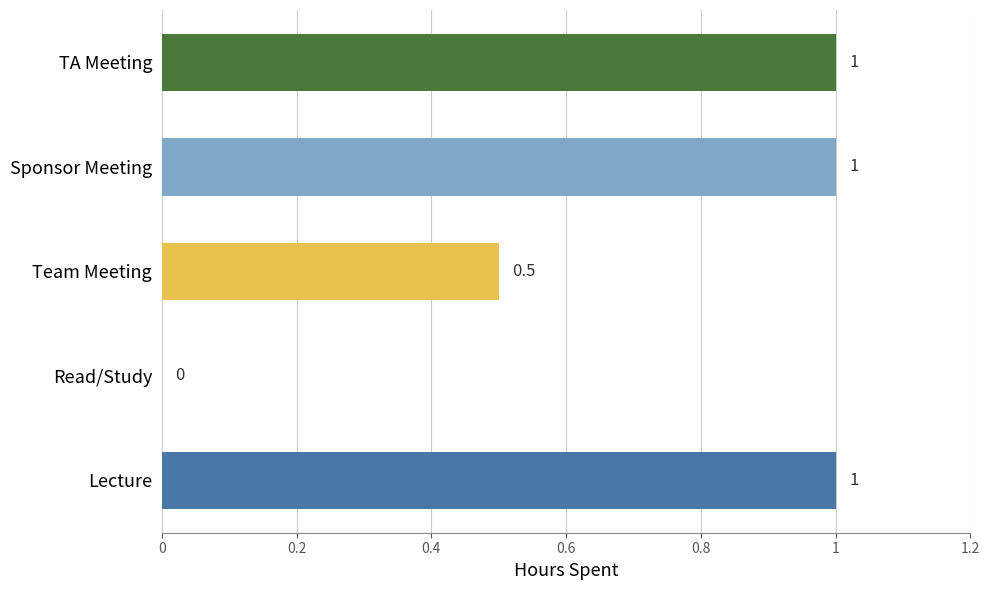

The chart shows a value of 1.6 at TA Meeting. True or false?

False